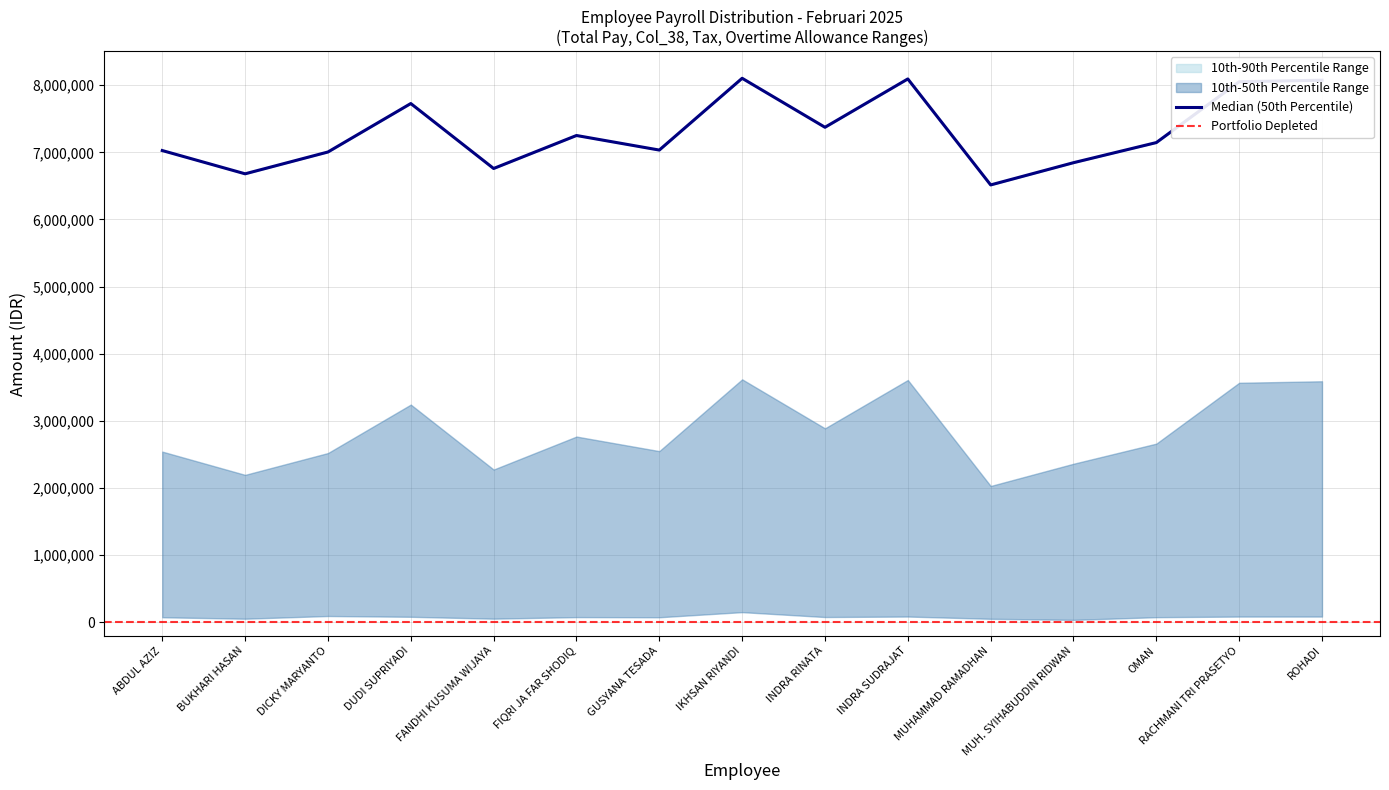

What value does the tax series have at DUDI SUPRIYADI?

82074.0